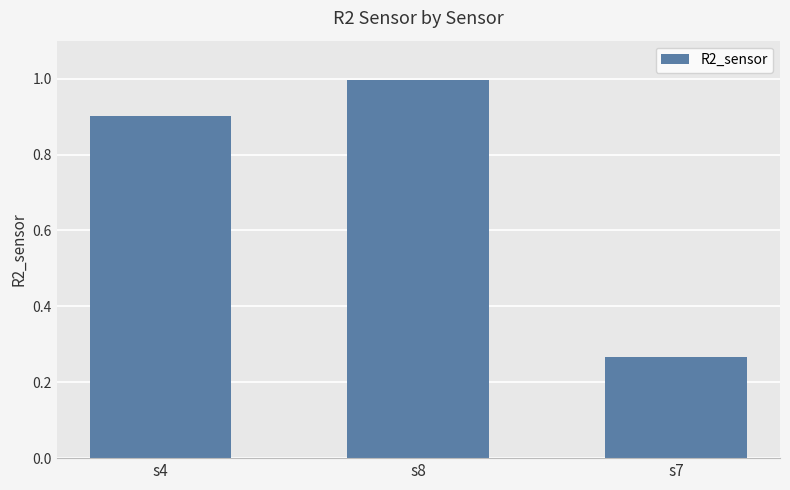

Between s7 and s4, which is larger?

s4